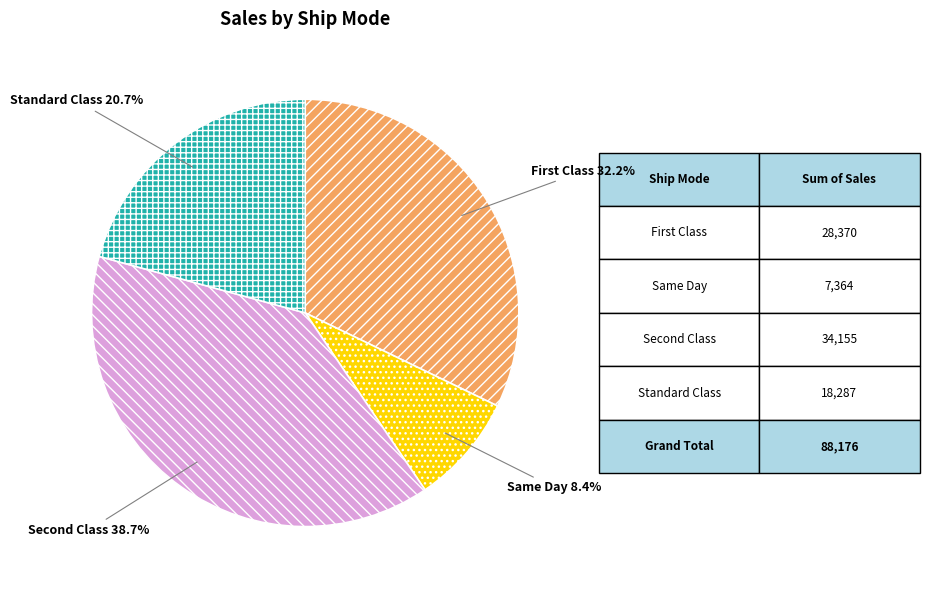

Is there a majority slice in this chart?

No